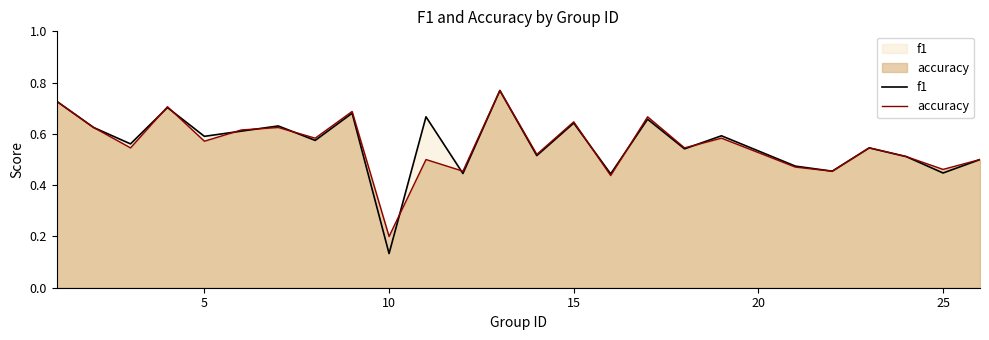

Which series has the widest spread of values?

f1